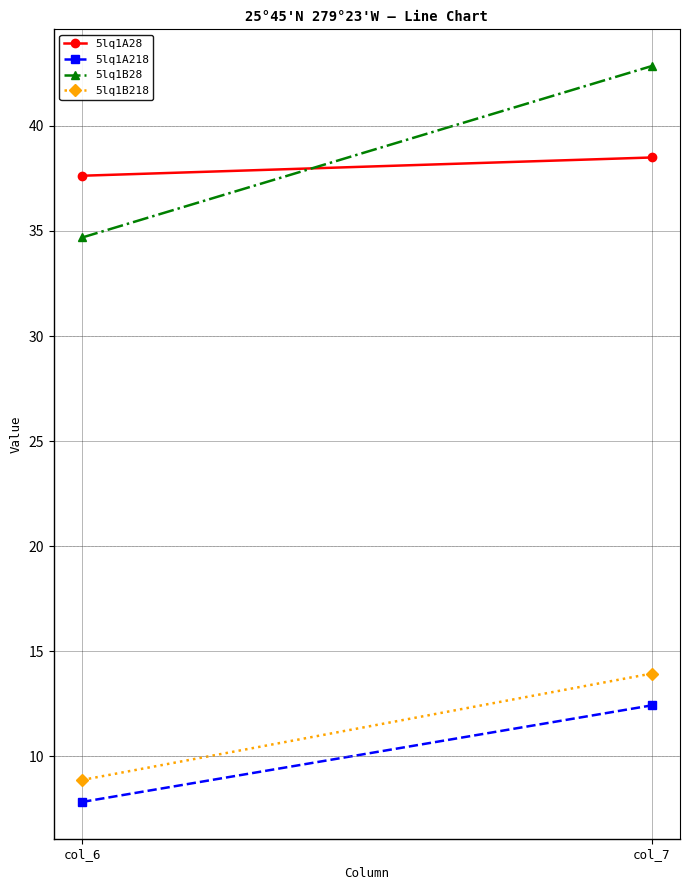

List the labels in order of 5lq1A28 value, largest first.

col_7, col_6